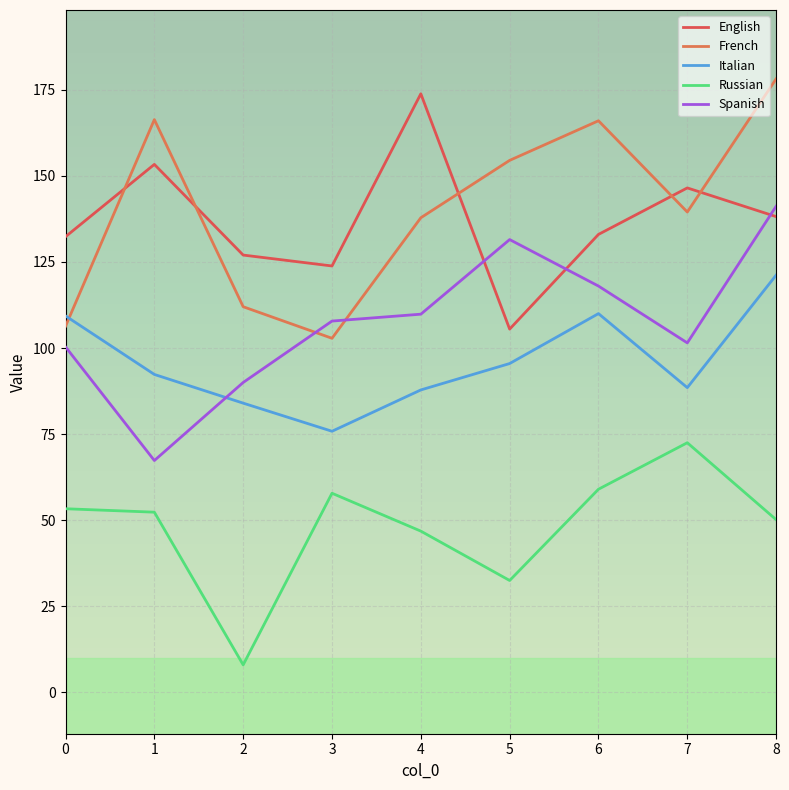

True or false: Spanish has a value of 147.4 at 7.

False